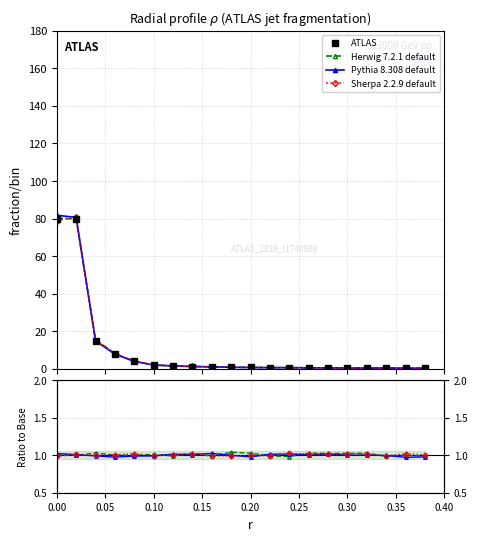

True or false: ATLAS has a value of 0.5 at 18.

False